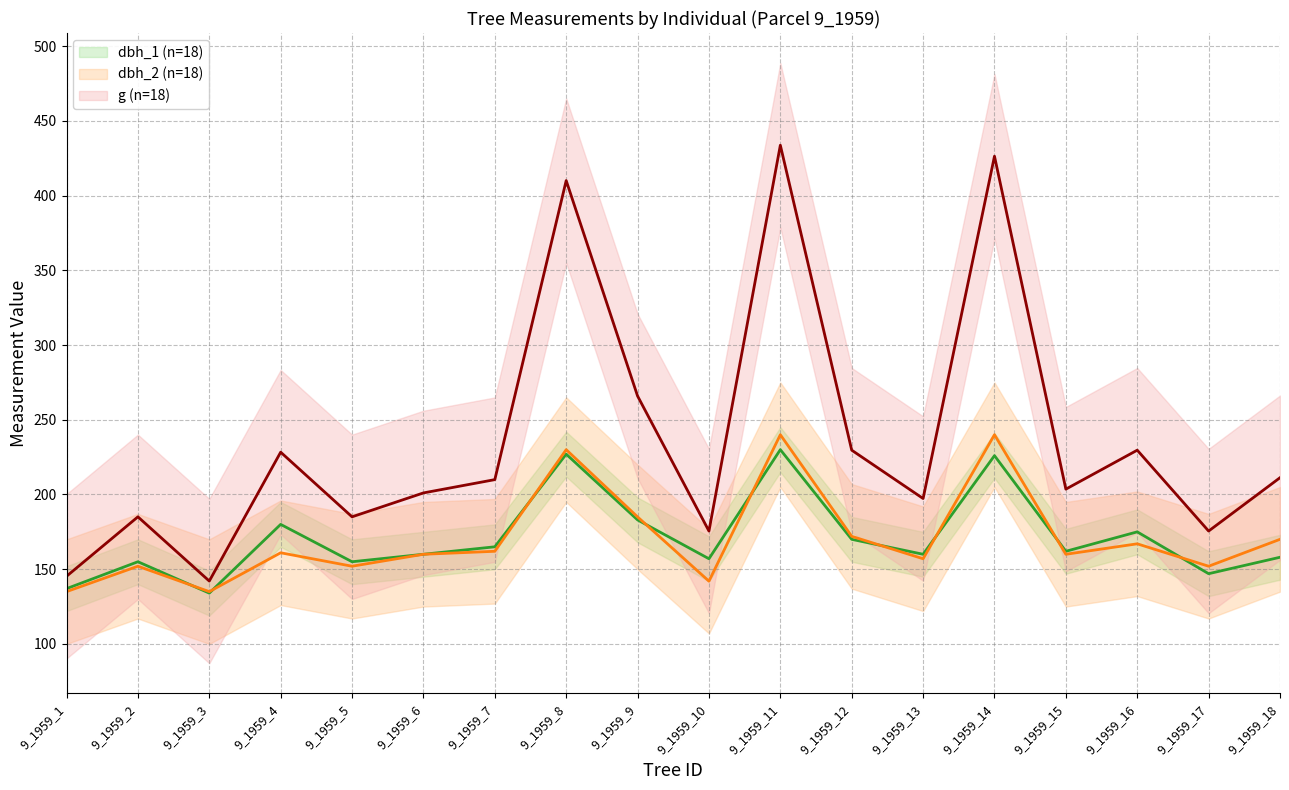

The dbh_2 (line) series shows 271.0 at 9_1959_7. True or false?

False